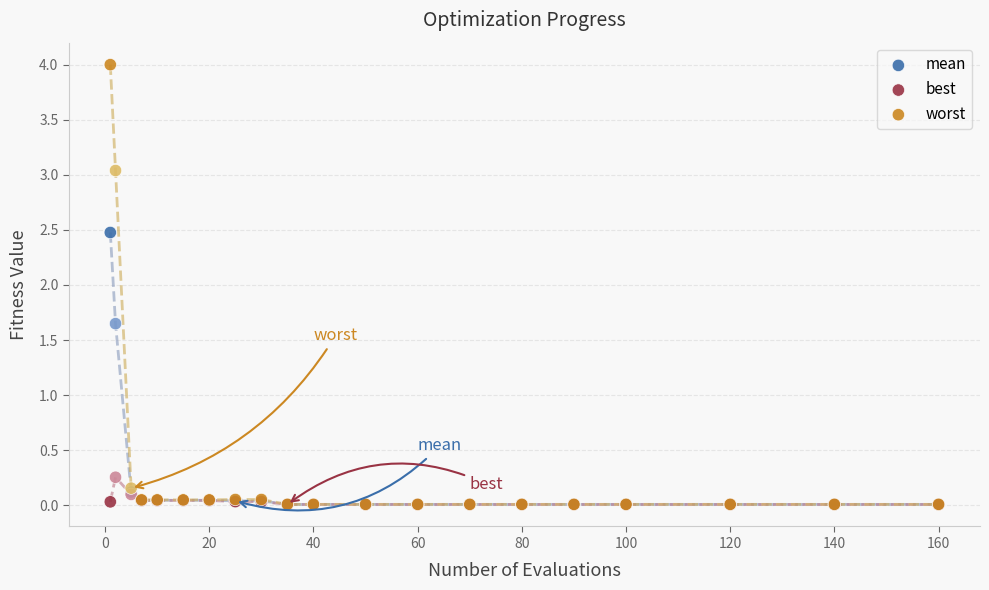

What are all the series names shown in the legend?

mean, best, worst